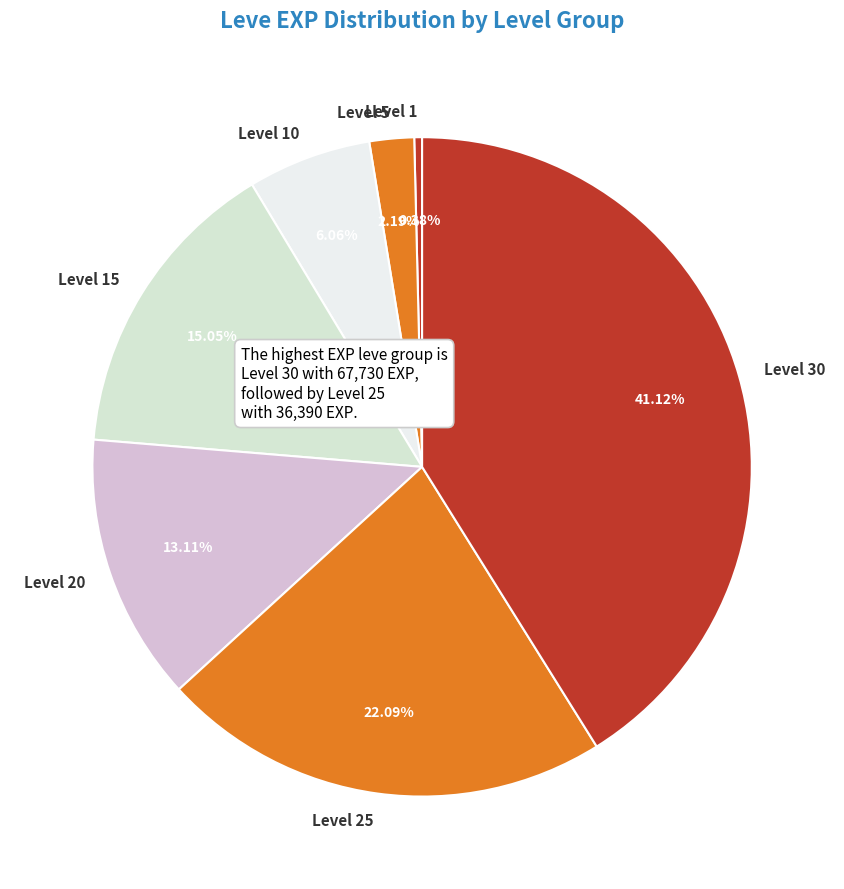

Rank the categories by value from highest to lowest.

Level 30, Level 25, Level 15, Level 20, Level 10, Level 5, Level 1